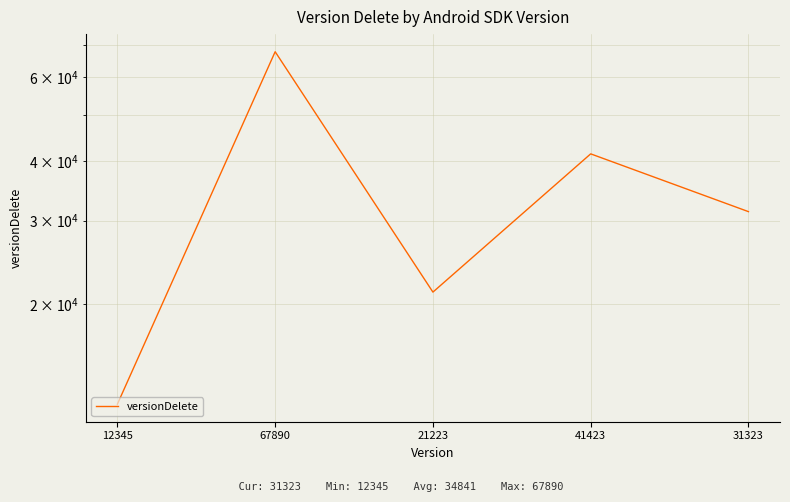

Reading right to left, extract all data points from this chart.

31323=31323	41423=41423	21223=21223	67890=67890	12345=12345